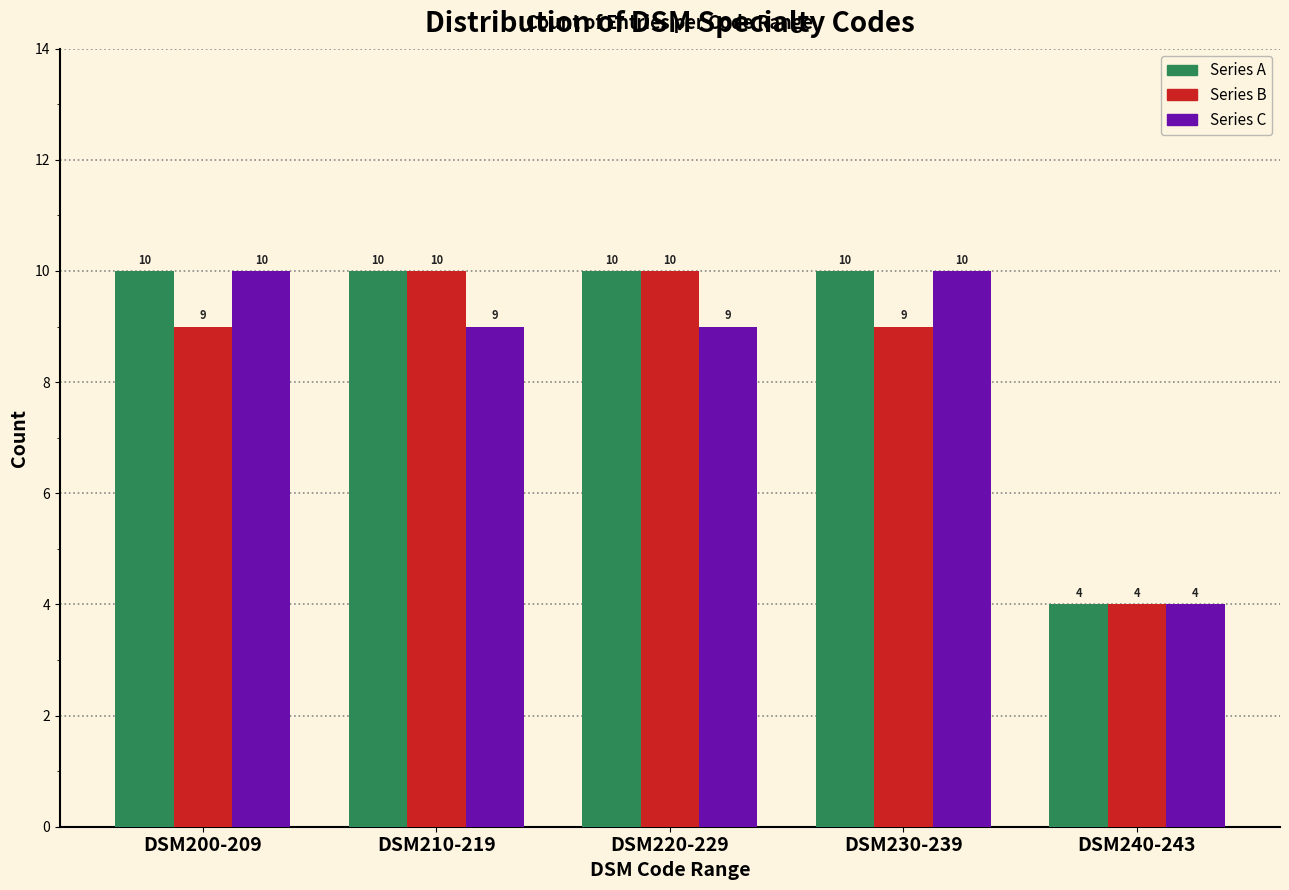

Reading left to right, extract all data points from this chart.

Series A: DSM200-209=10	DSM210-219=10	DSM220-229=10	DSM230-239=10	DSM240-243=4
Series B: DSM200-209=9	DSM210-219=10	DSM220-229=10	DSM230-239=9	DSM240-243=4
Series C: DSM200-209=10	DSM210-219=9	DSM220-229=9	DSM230-239=10	DSM240-243=4